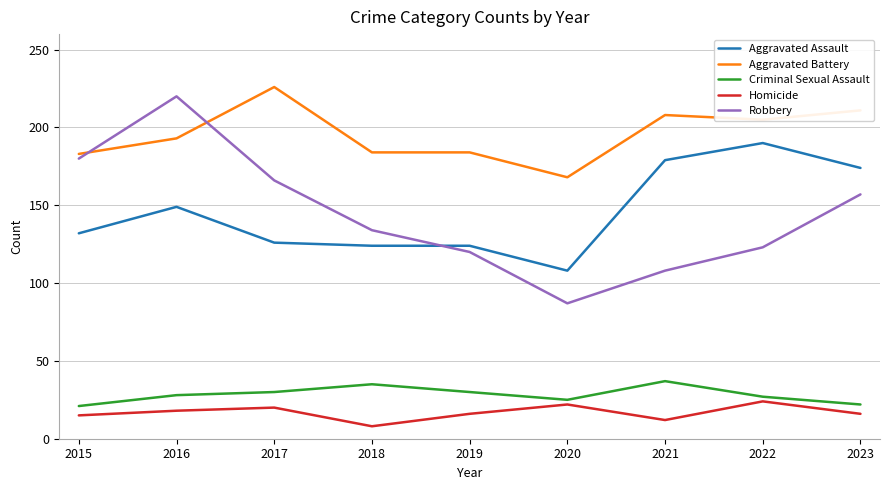

What is the lowest value of the Robbery series?

87